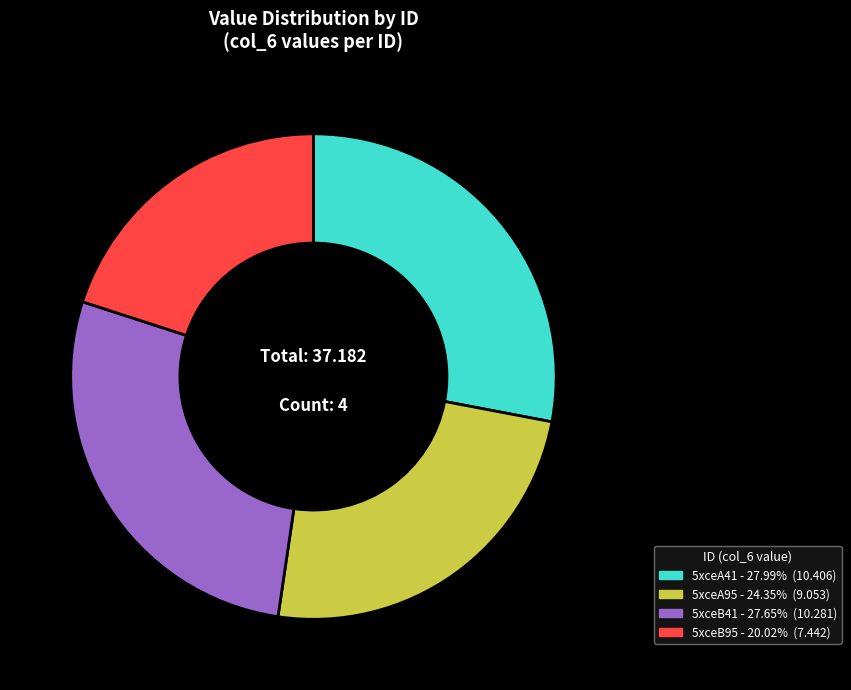

Which category has the smallest portion of the pie?

5xceB95